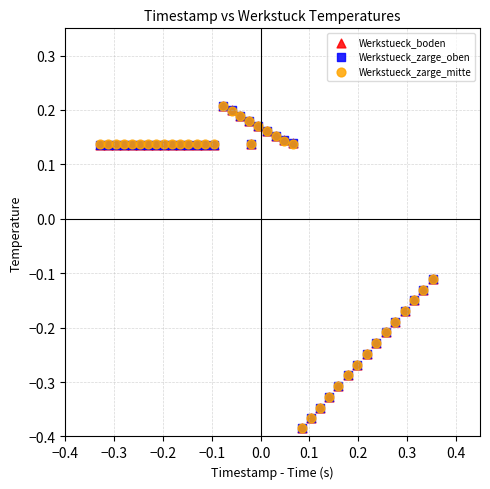

What are all the series names shown in the legend?

Werkstueck_boden, Werkstueck_zarge_oben, Werkstueck_zarge_mitte